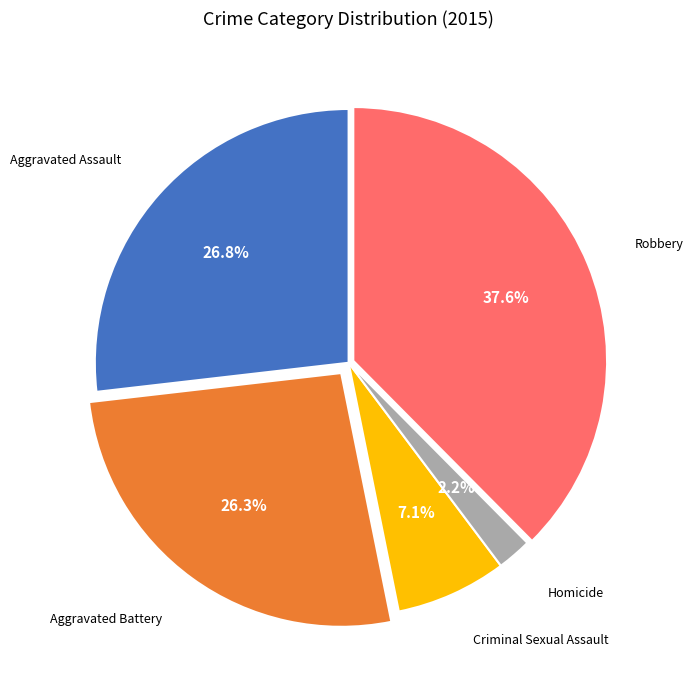

What portion of the pie excludes Aggravated Battery?

73.7%